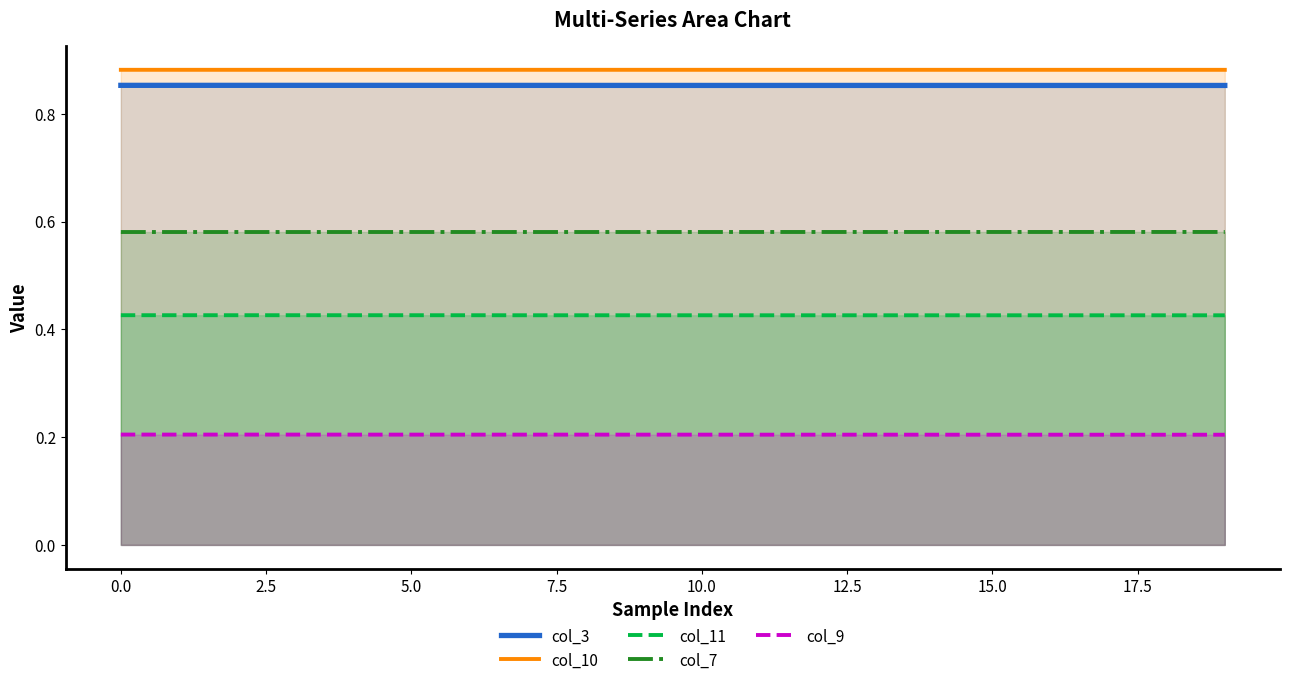

True or false: col_11 and col_10 cross at least once.

False